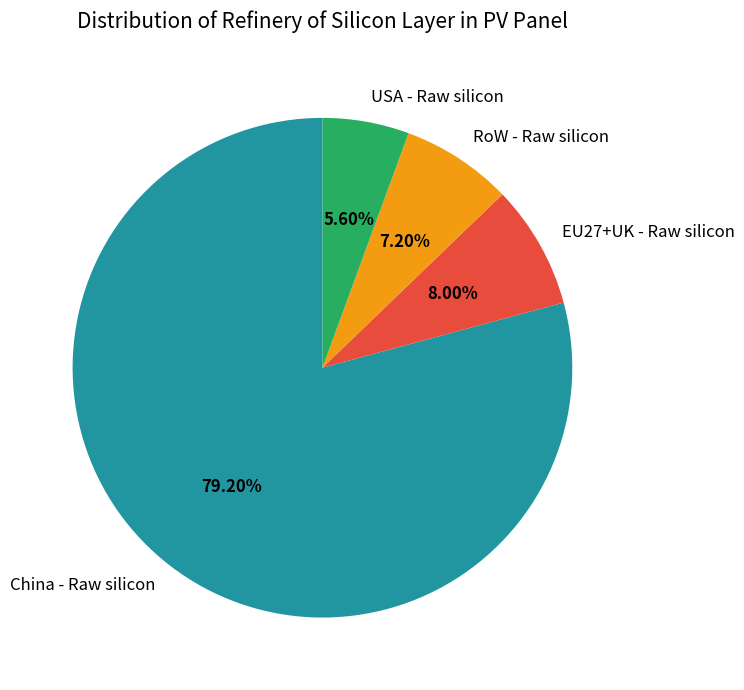

To the nearest percent, what percentage of the pie is China - Raw silicon?

79%